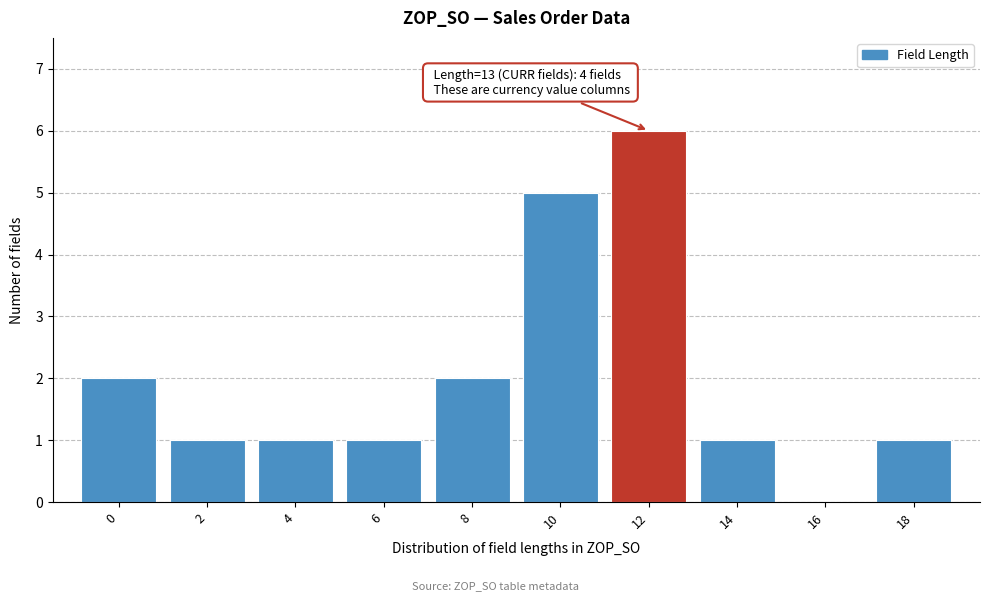

Reading right to left, what are all the values shown in this chart?

18=1	16=0	14=1	12=6	10=5	8=2	6=1	4=1	2=1	0=2